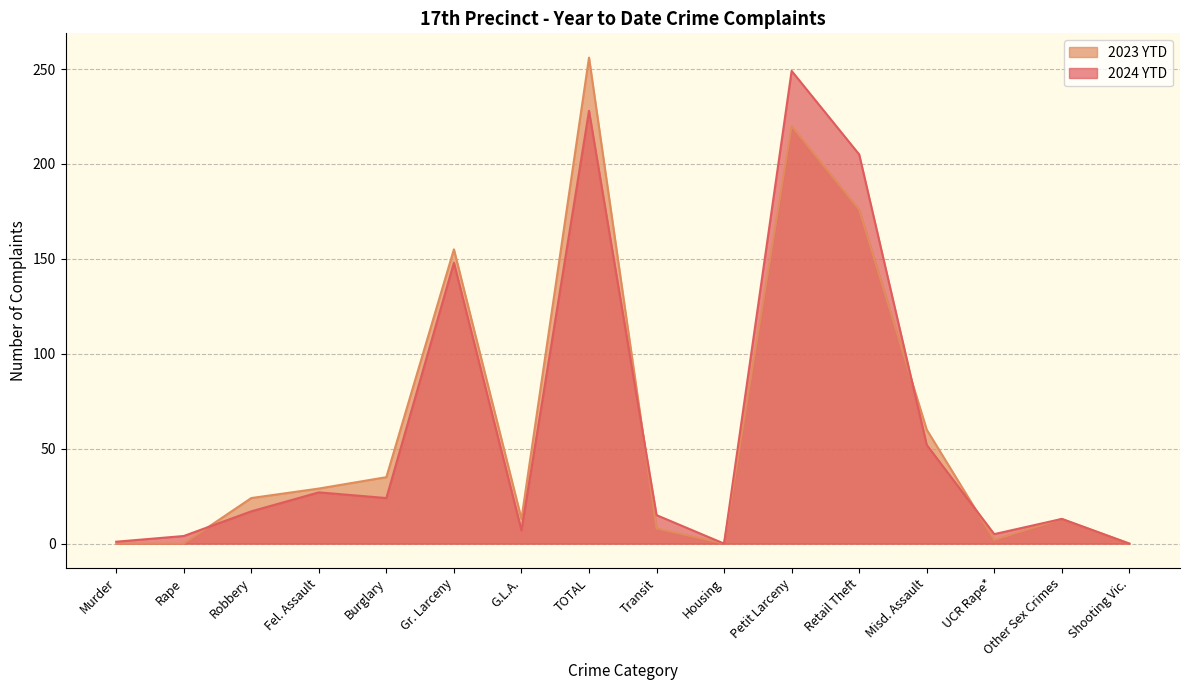

At which label does 2023 YTD first exceed 24?

Fel. Assault